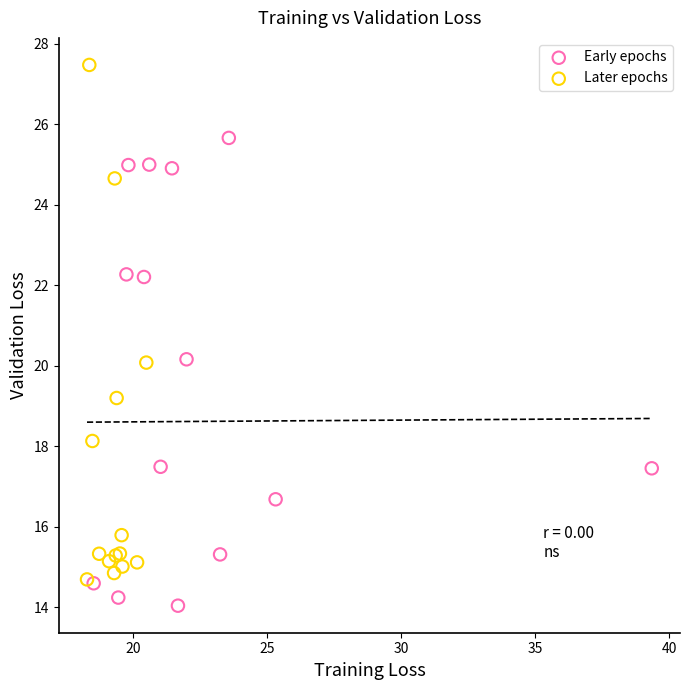

Which series reaches the minimum Y coordinate?

Early epochs